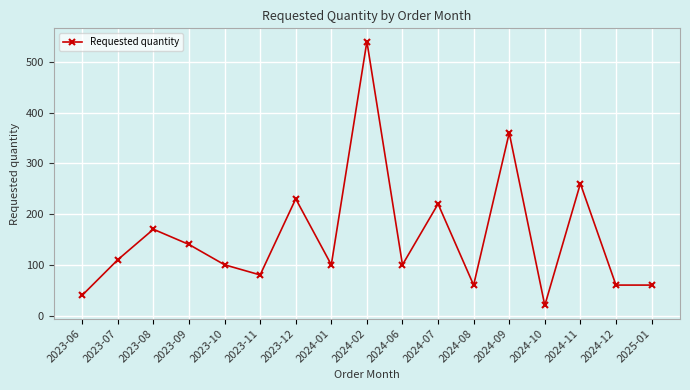

What is the label of the 12th point from the right?

2023-11